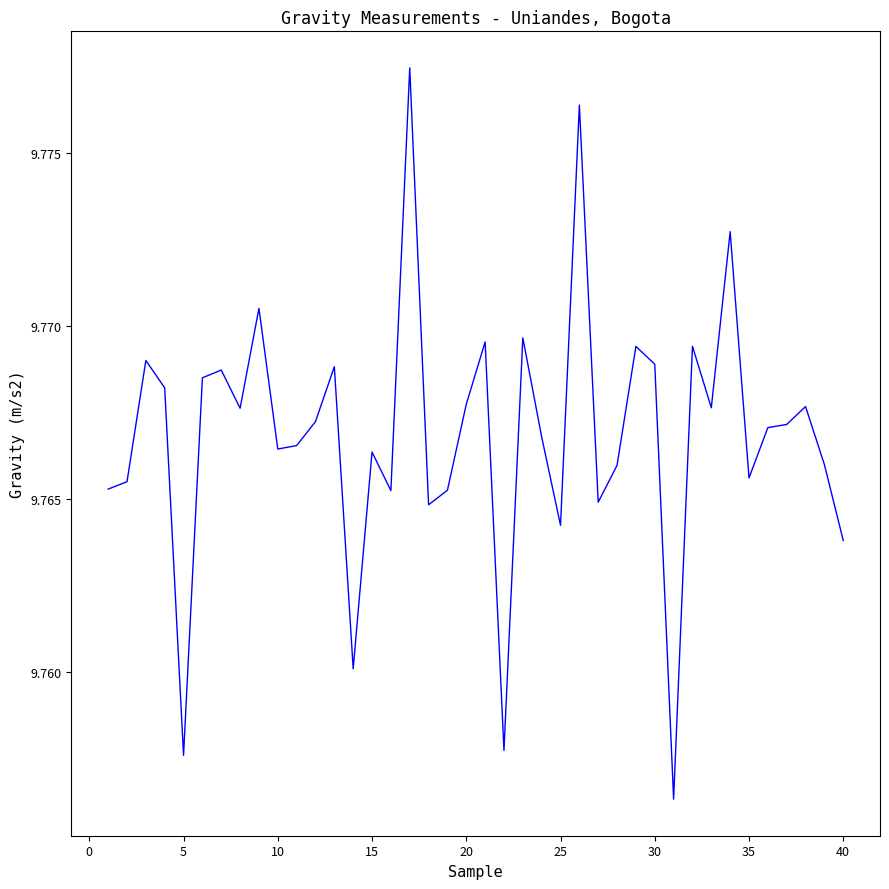

How many lines are shown in the chart?

1